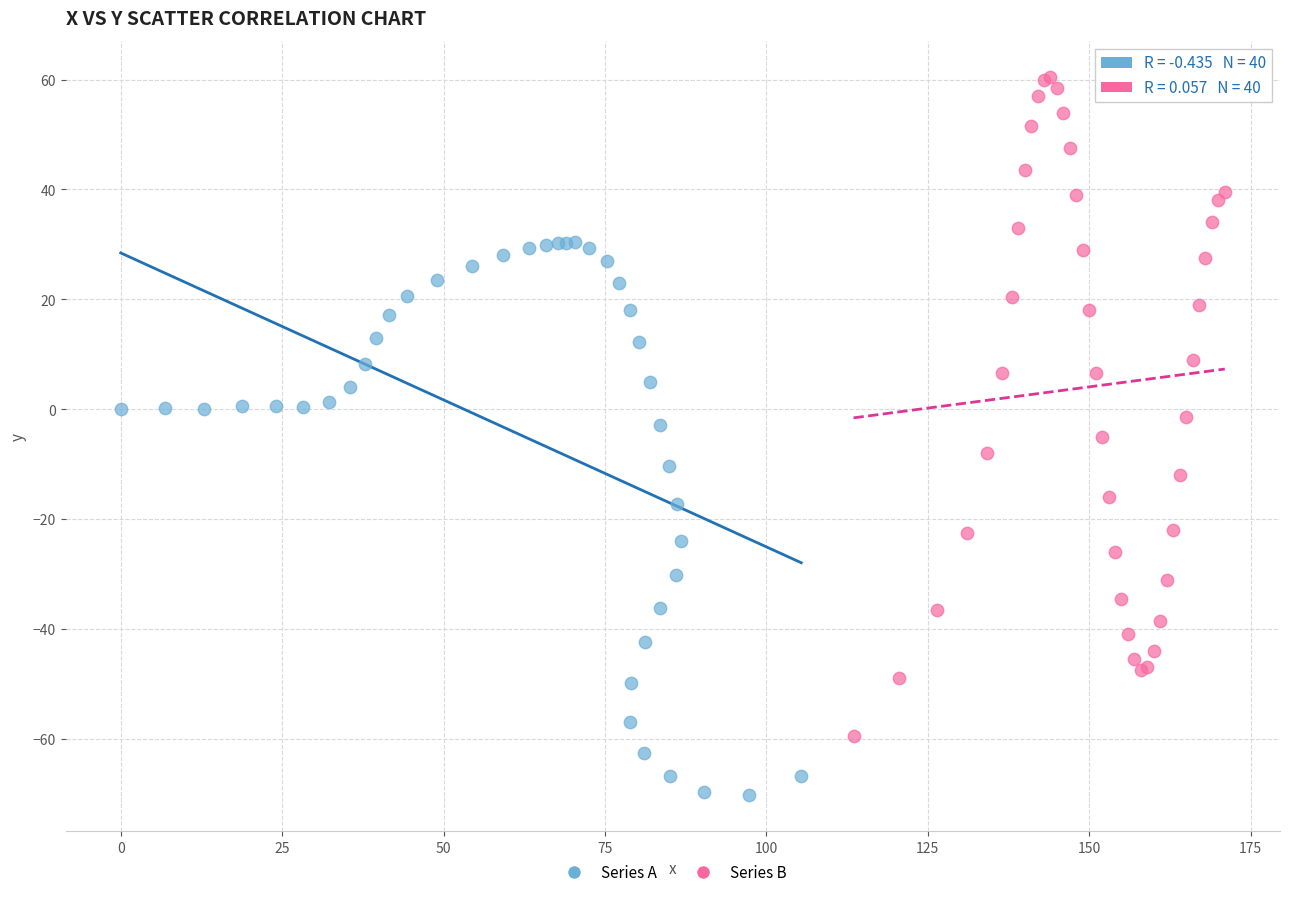

Which series has the largest Y range (max minus min)?

Series B